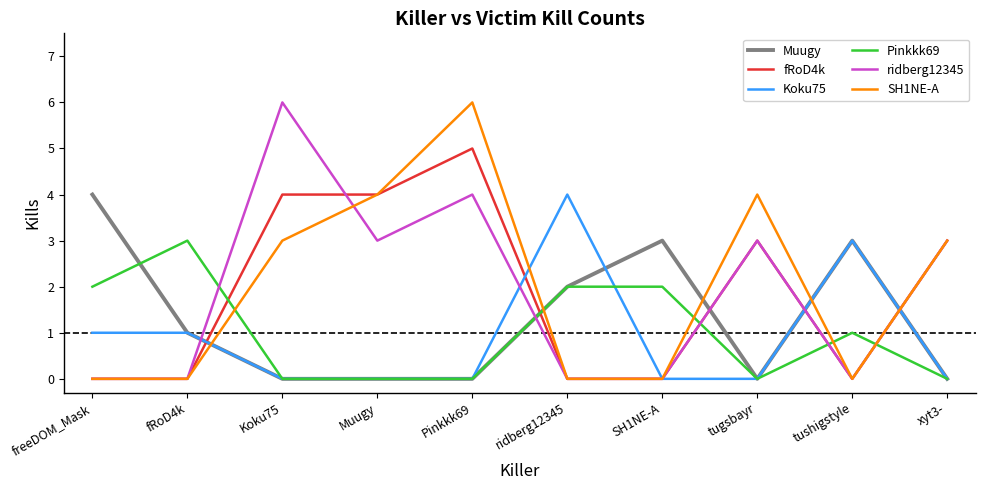

Which category has the highest value in the ridberg12345 series?

Koku75